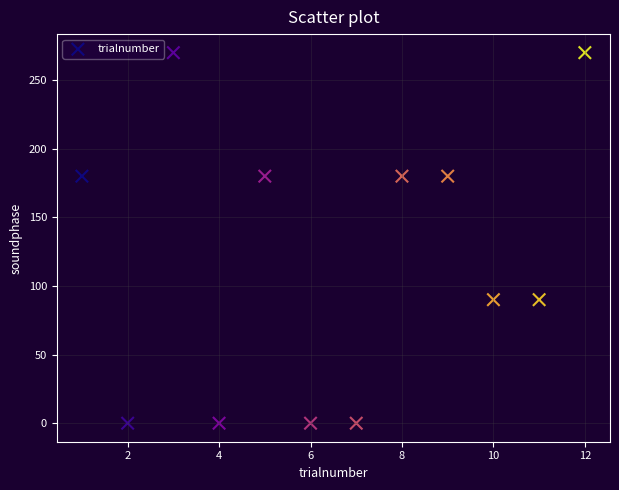

What is the range of X values (max minus min)?

11